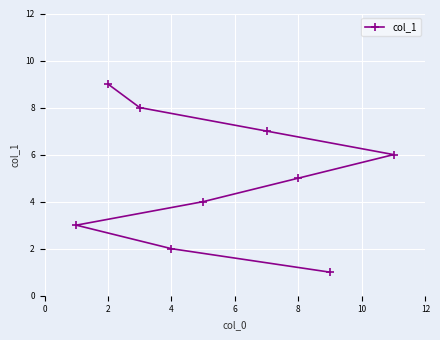

Reading left to right, transcribe all the data shown in this chart.

3	9	8	2	4	7	5	1	6